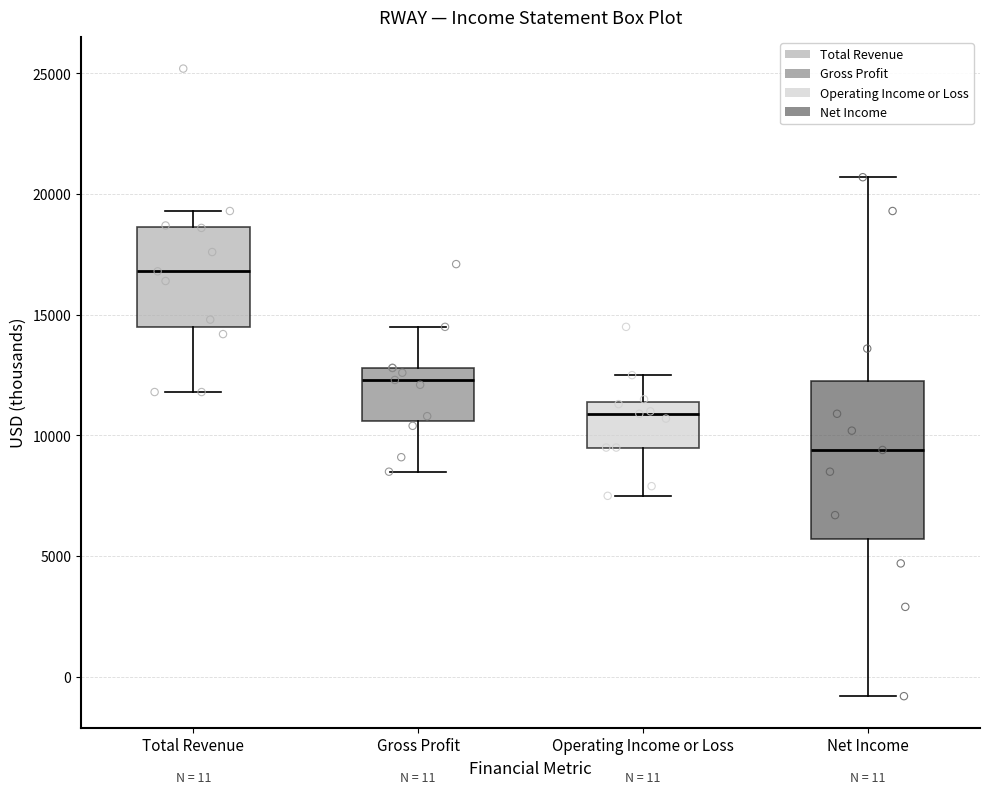

Comparing the boxes themselves (not the whiskers), which one is the tallest?

Net Income